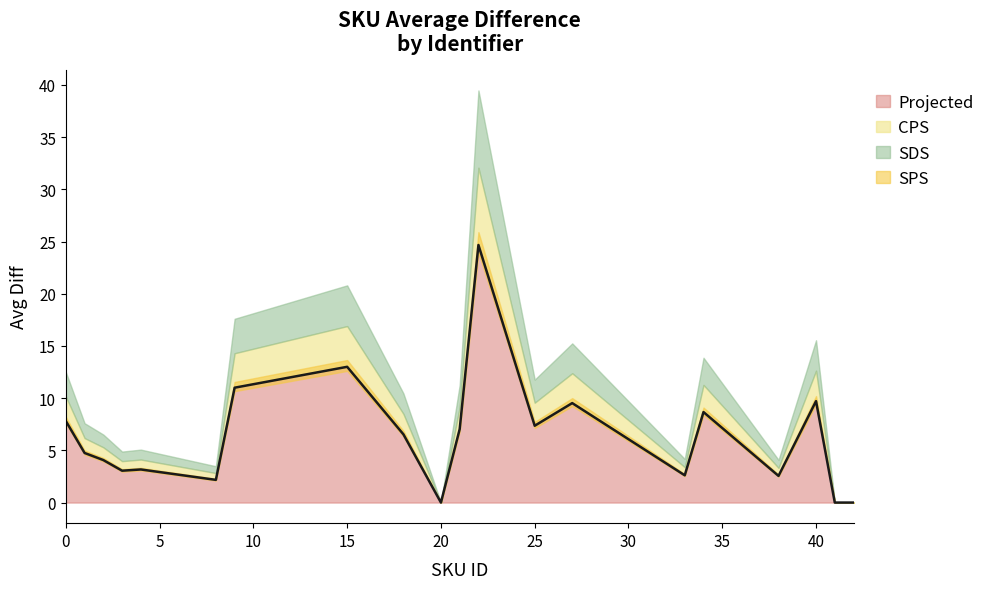

Approximately how many times larger is the value at 9 compared to 22?

0.4